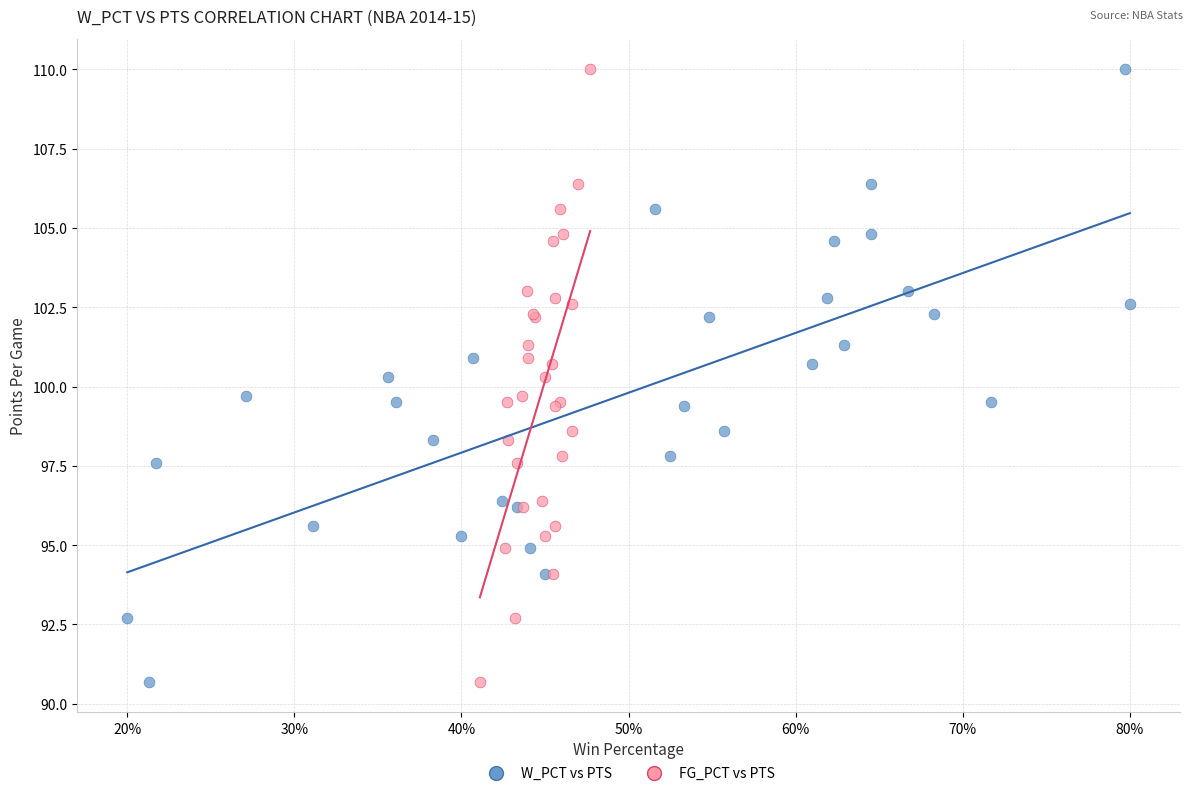

What are all the series names shown in the legend?

W_PCT vs PTS, FG_PCT vs PTS